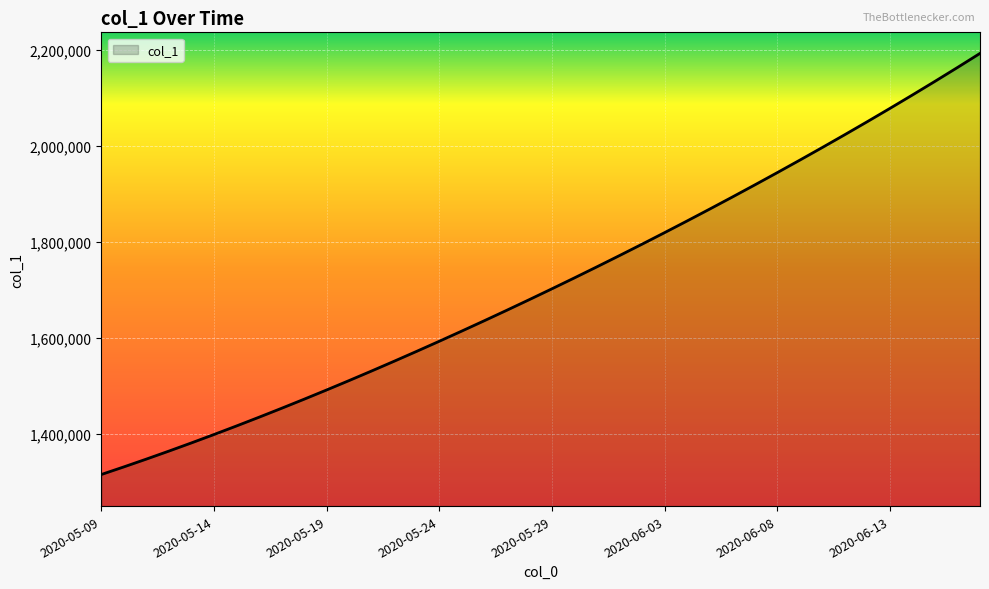

What is the minimum value shown in the chart?

1315099.0